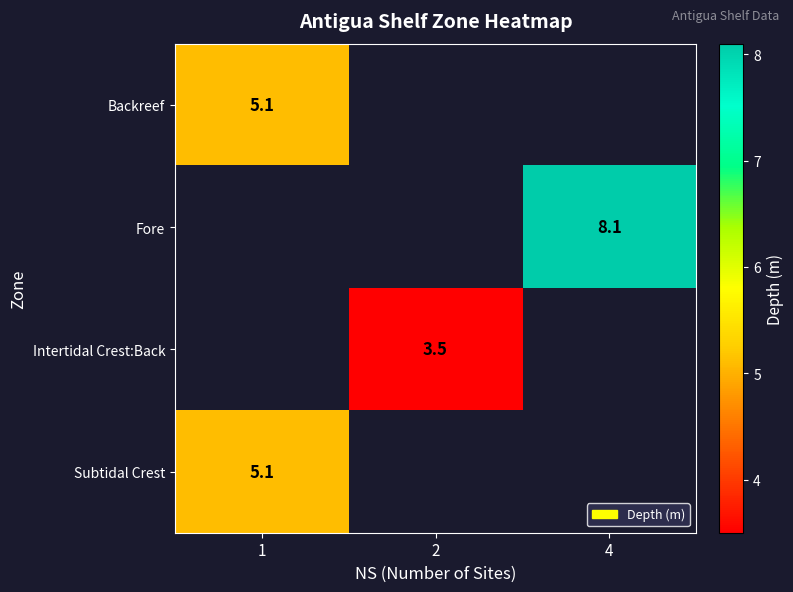

The Fore series shows 8.1 at 4. True or false?

True